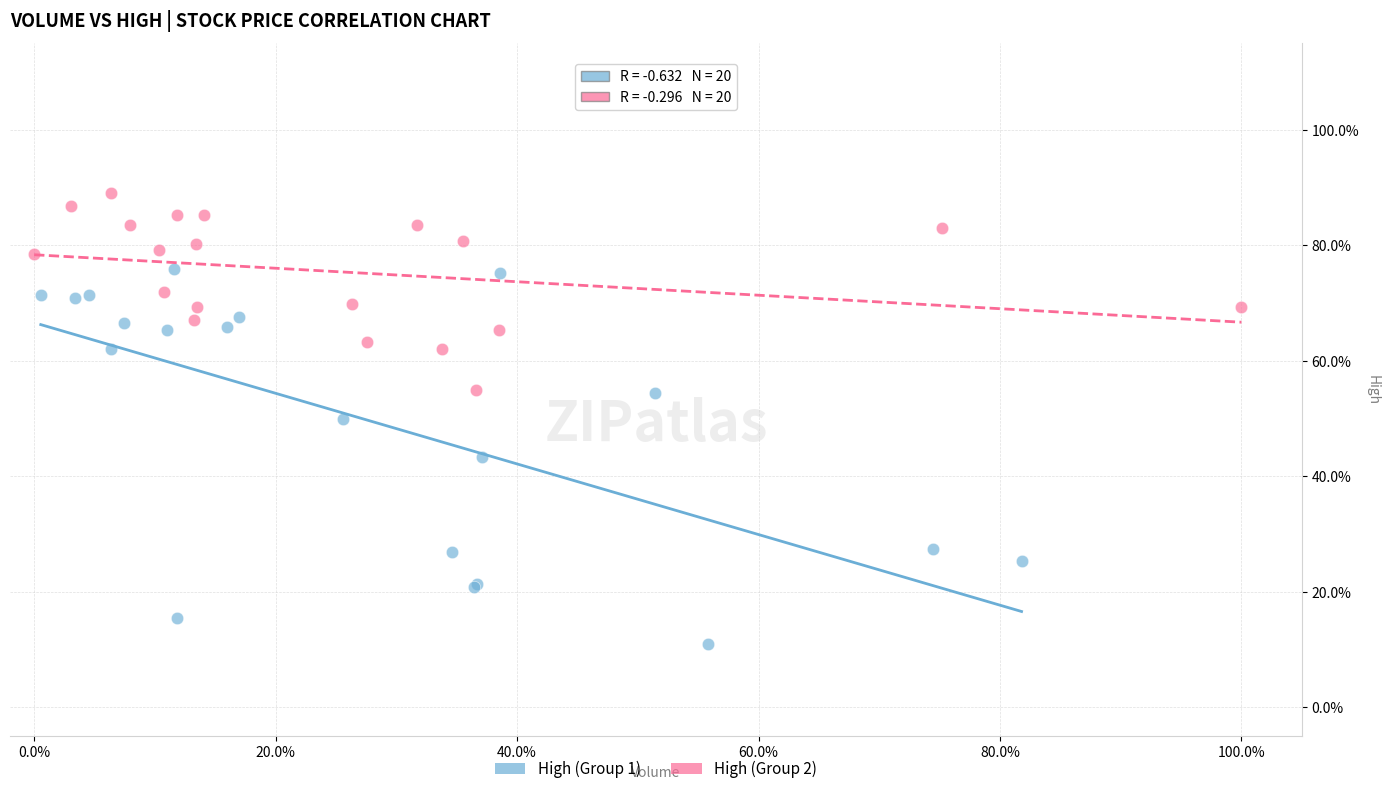

What are all the series names shown in the legend?

High (Group 1), High (Group 2)